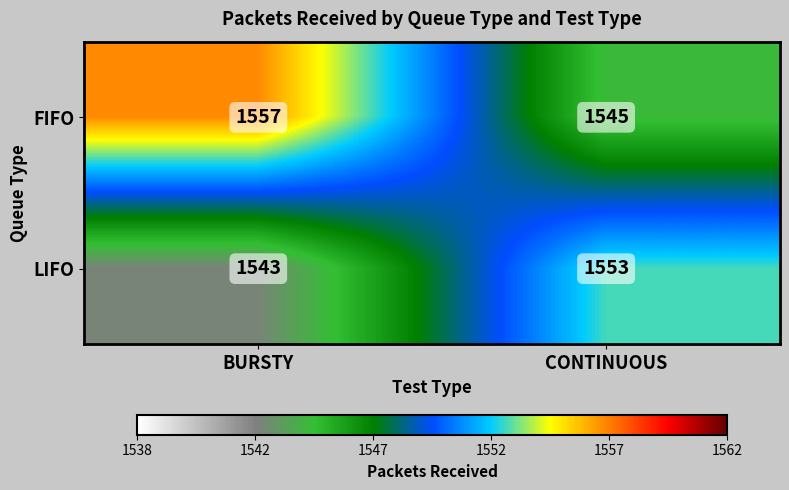

Read the LIFO value at BURSTY.

1543